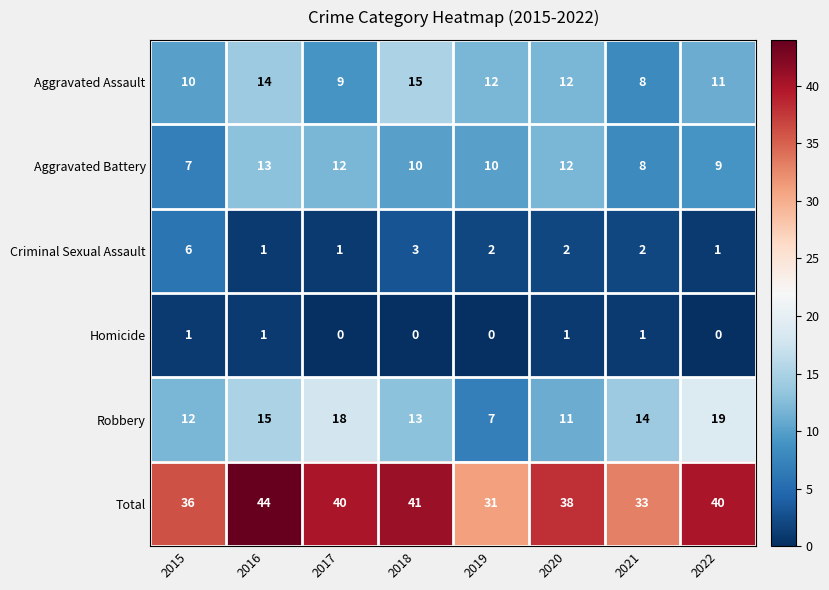

Is it true that Aggravated Assault equals 10 at 2015?

True